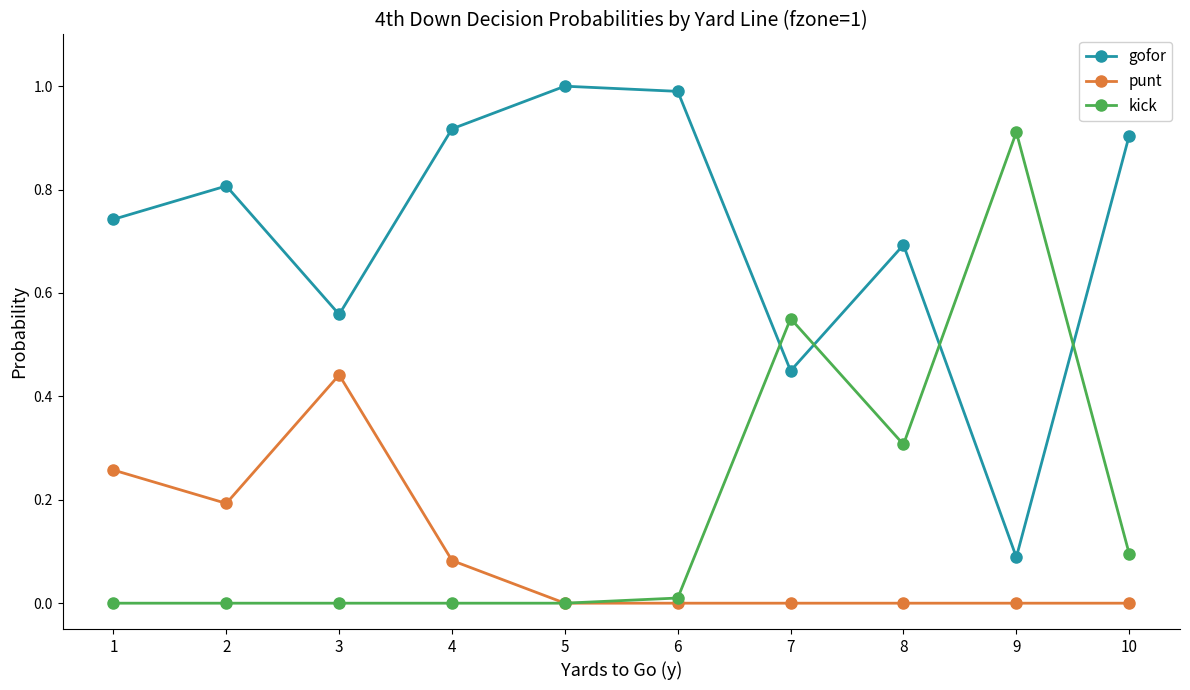

True or false: gofor and kick cross at least once.

True